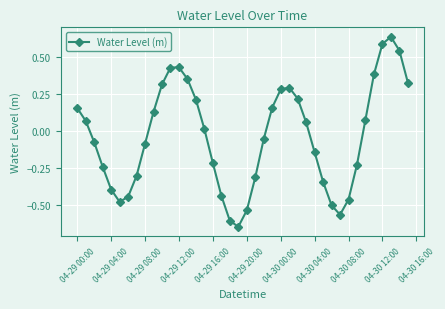

What is the difference between the second highest and second lowest values?

1.2